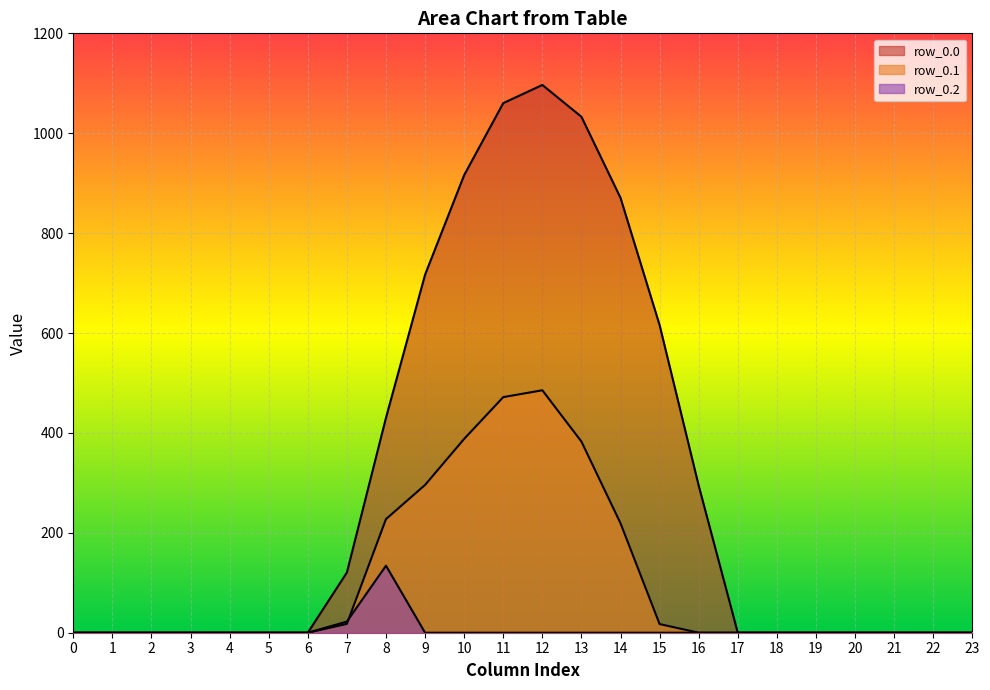

How many lines are shown in the chart?

3